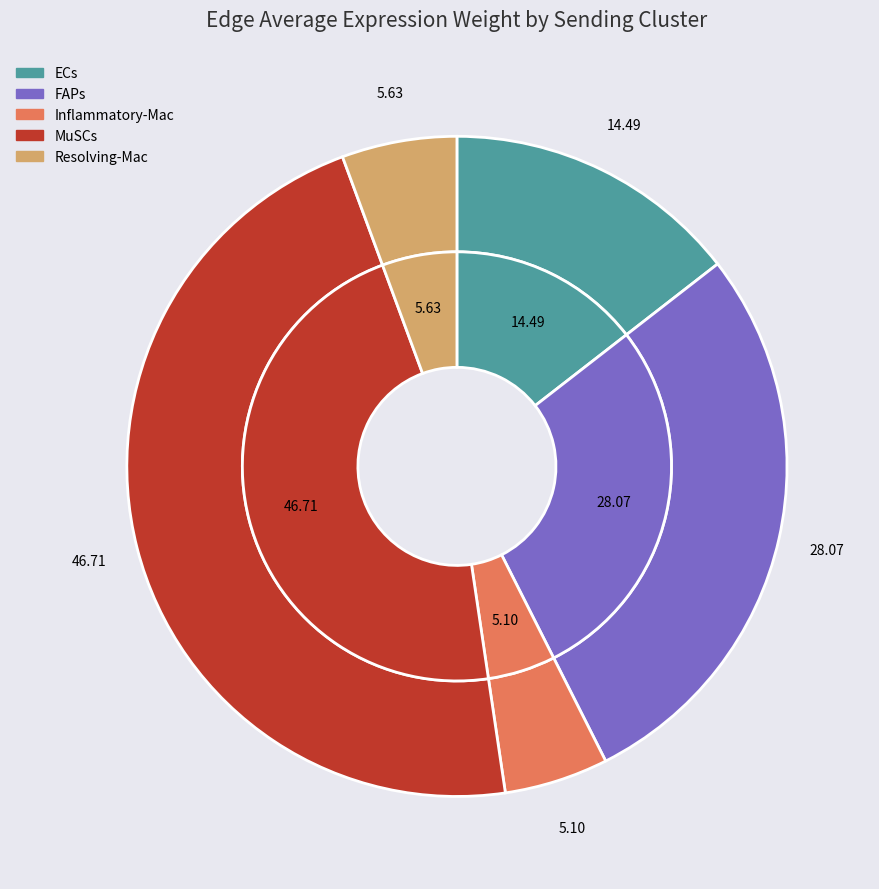

Count the number of slices in the pie.

5